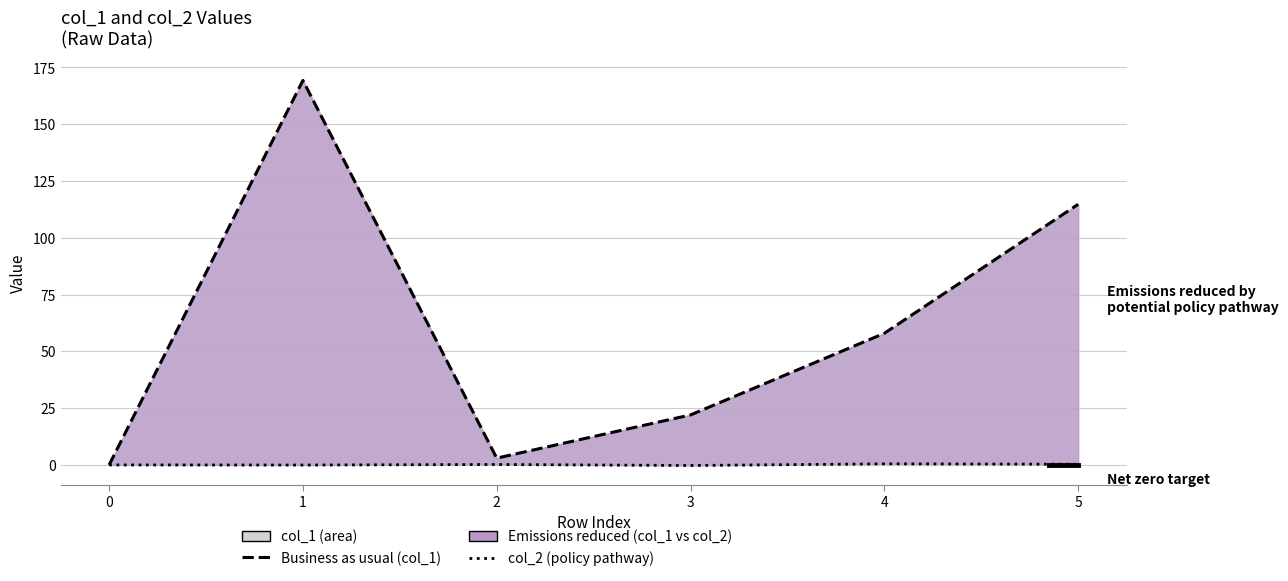

In col_2 (policy pathway), how many points are lower than both neighbors (excluding endpoints)?

2